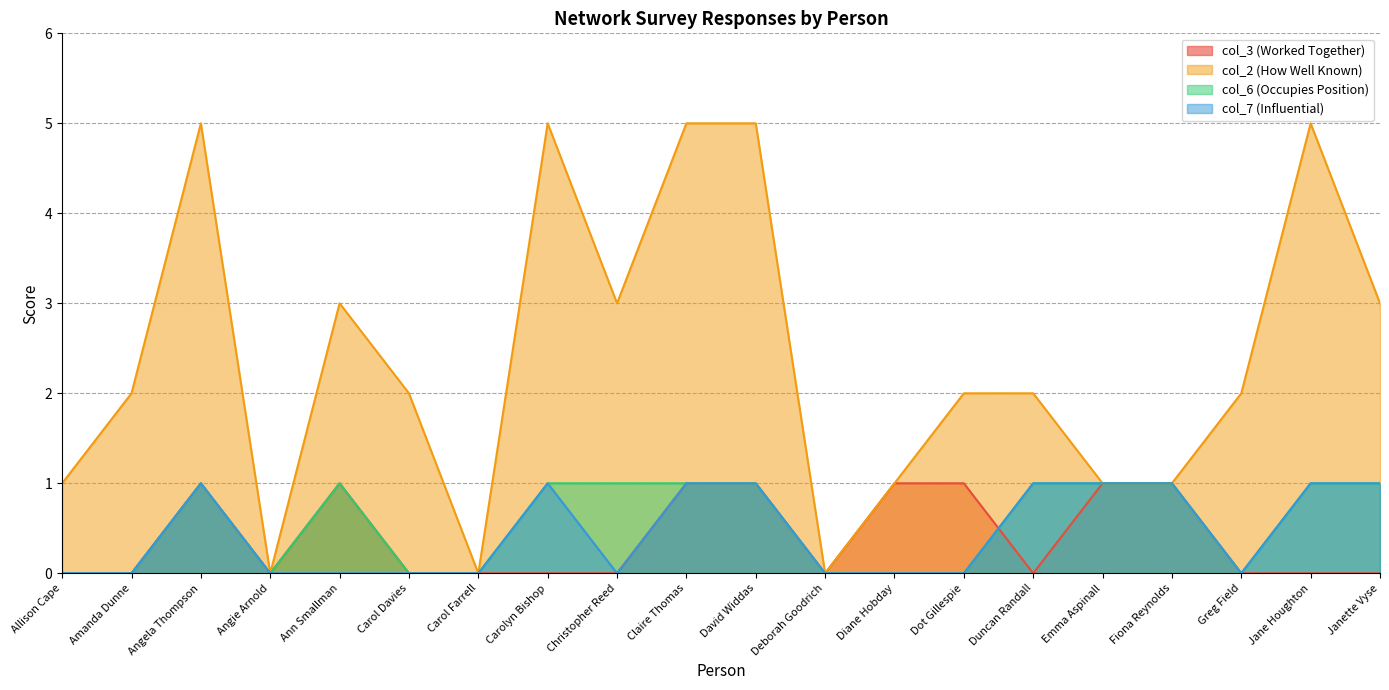

Does the chart have visible grid lines?

Yes